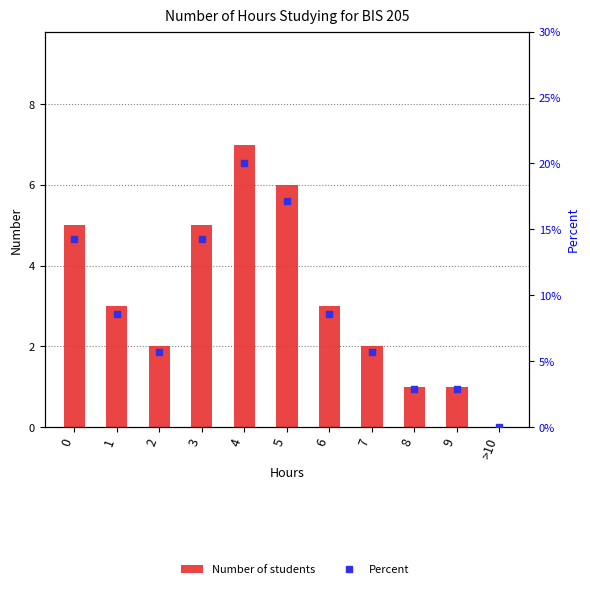

Is it true that Number of students equals 0.7 at 6?

False